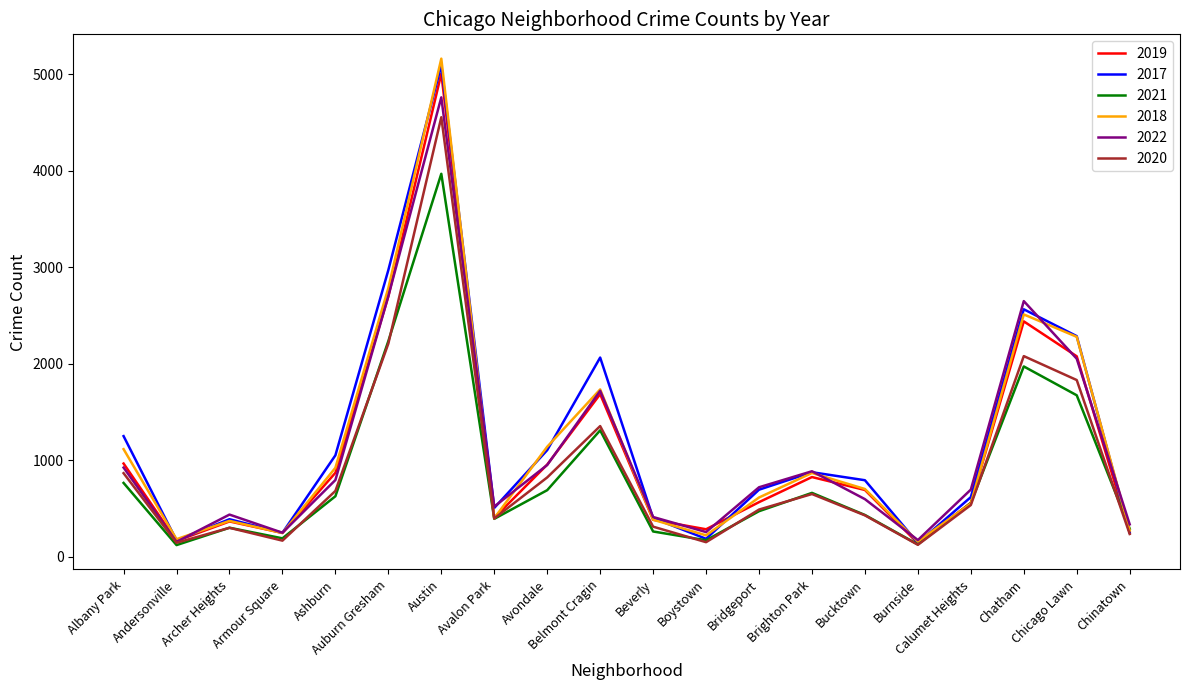

Is the value of 2018 at Chatham greater than the value of 2022 at Chatham?

No